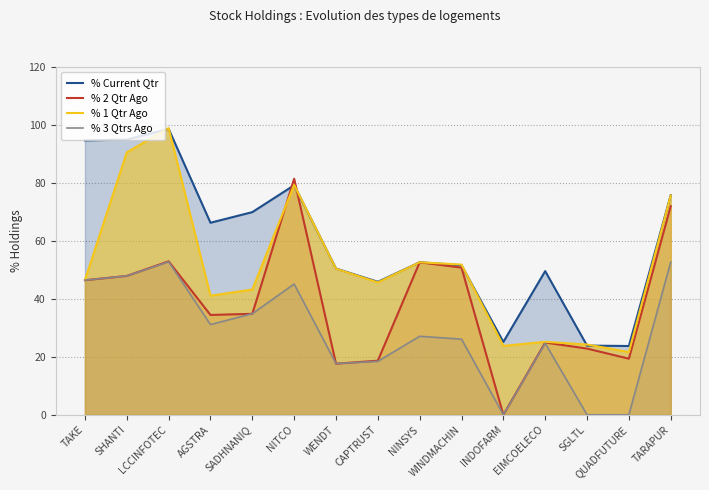

What is the difference between the highest and lowest values at TARAPUR?

23.1